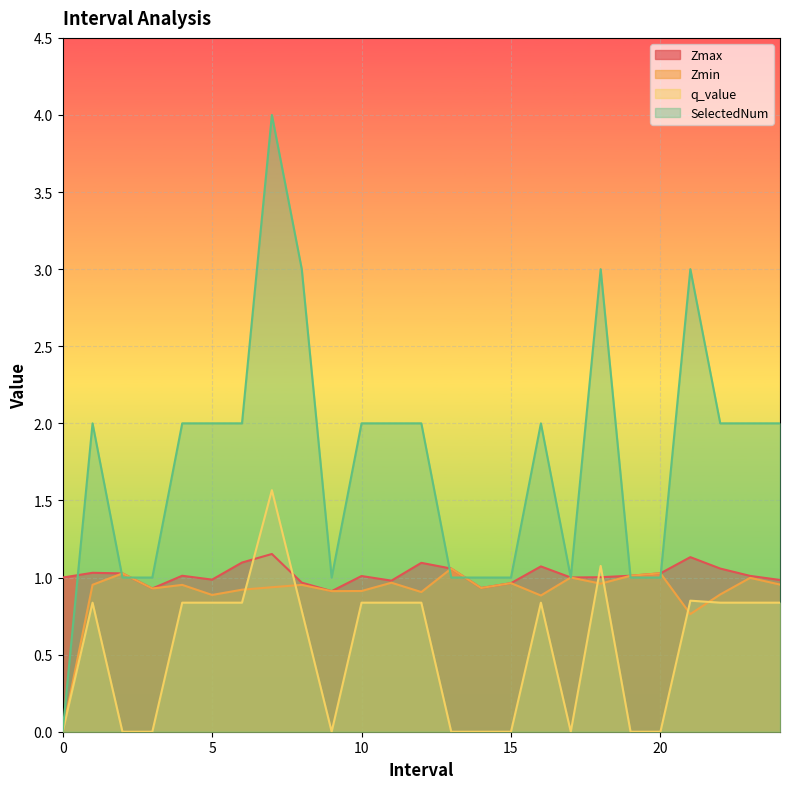

Which has a higher value, 7.0 or 2.0?

7.0